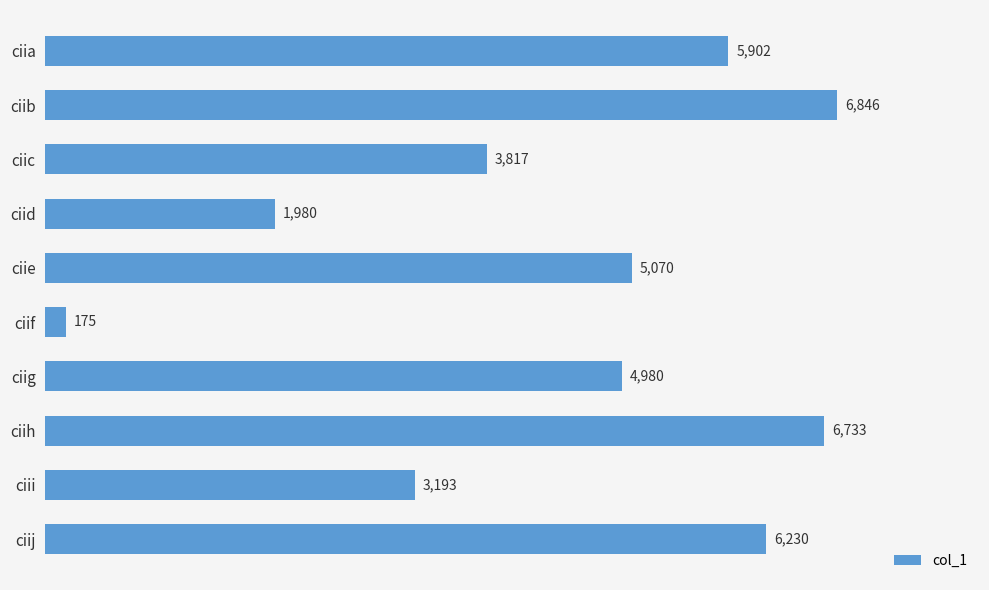

What is the smallest value displayed?

175